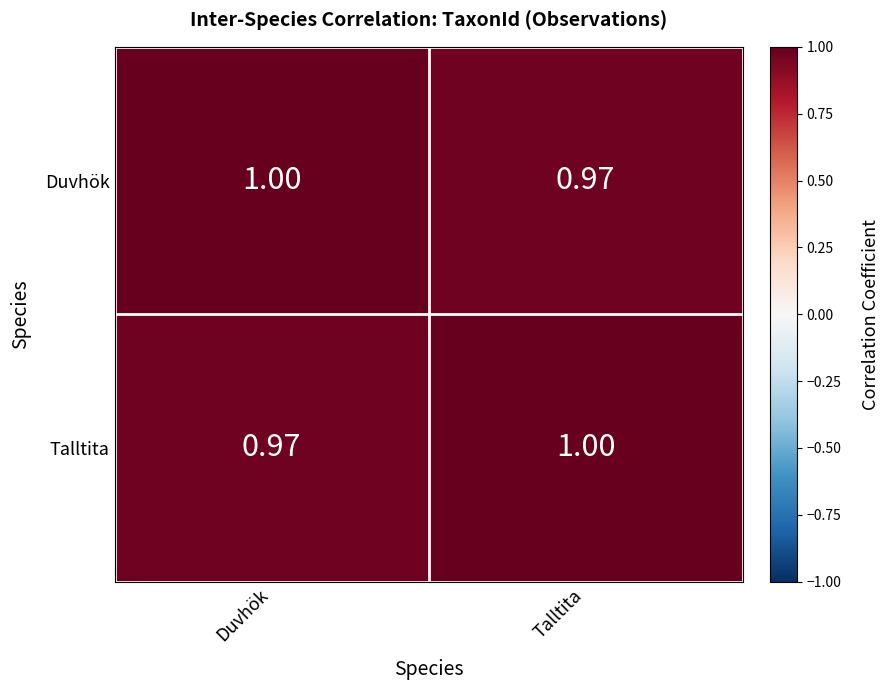

What is the total value across all series at Talltita?

2.0